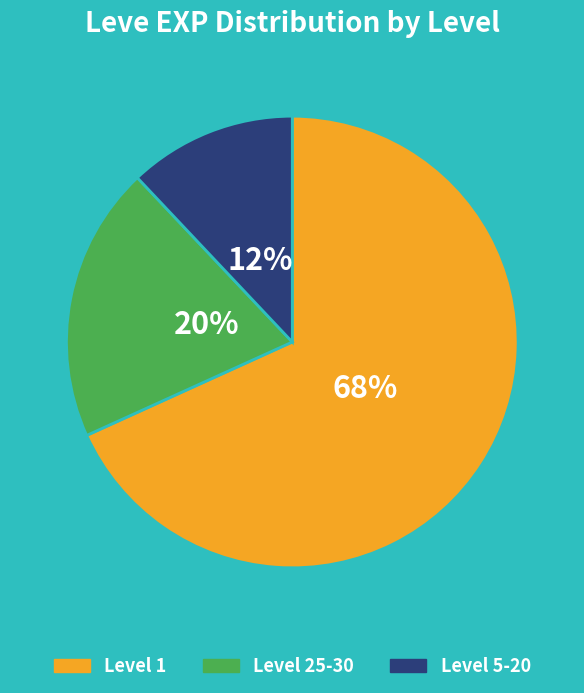

Is there a majority slice in this chart?

Yes